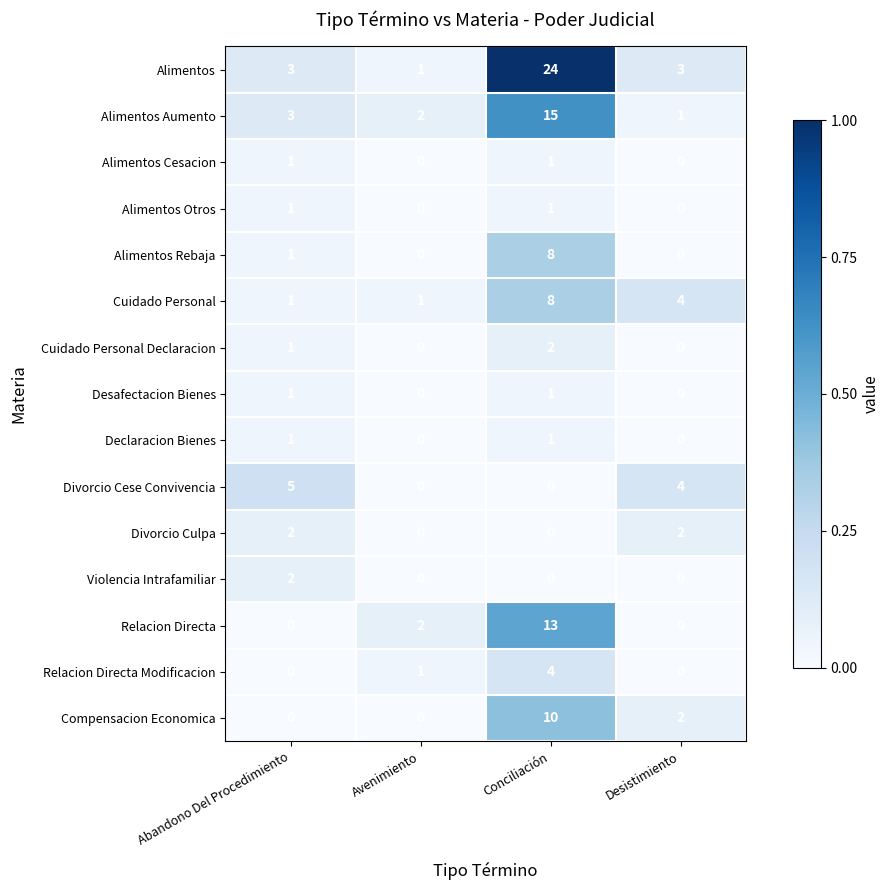

Which series has the largest total across all categories?

Alimentos